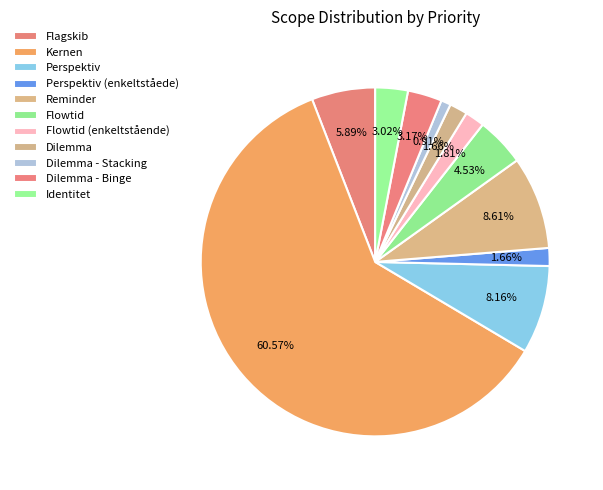

Is the sum of Dilemma - Stacking and Flowtid greater than half?

No